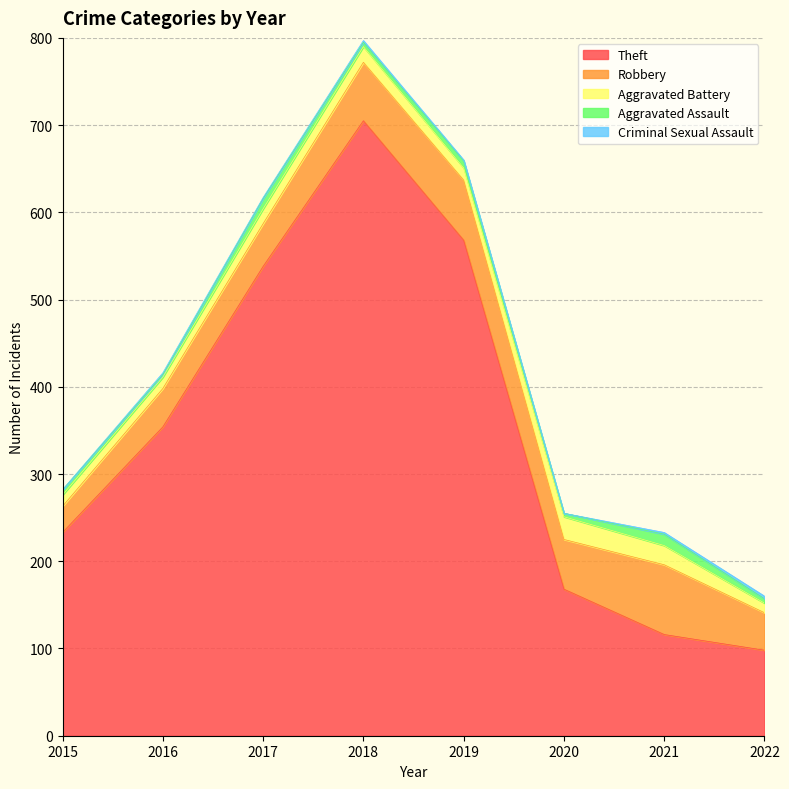

Which category has the highest value in the Theft series?

2018